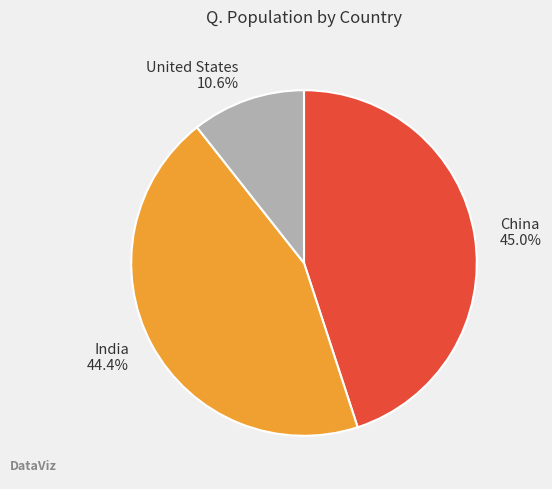

How much of the chart is everything except India?

55.6%